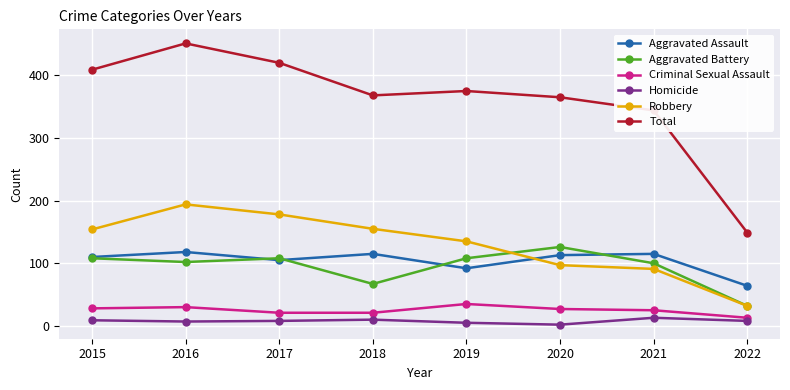

What is the difference between the Total values at 2018 and 2021?

24